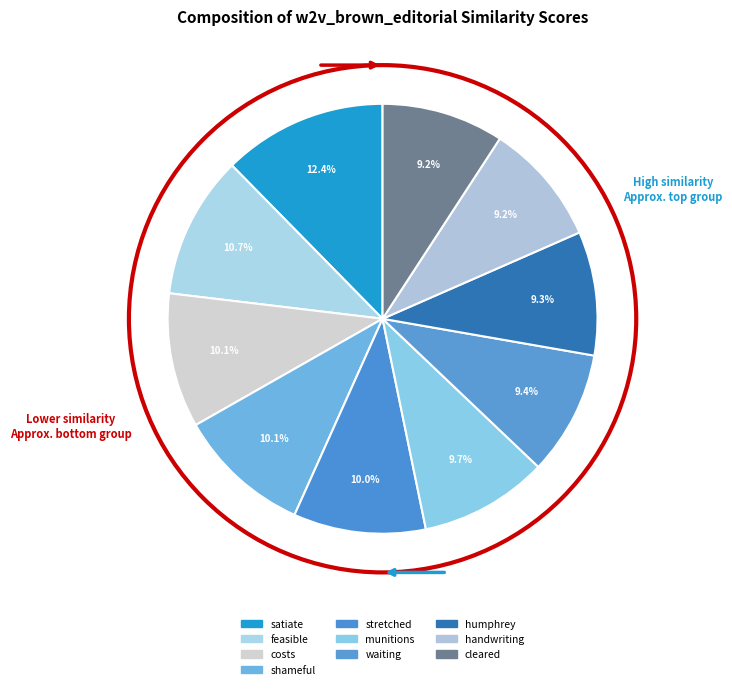

Rank the categories by value from highest to lowest.

satiate, feasible, costs, shameful, stretched, munitions, waiting, humphrey, handwriting, cleared